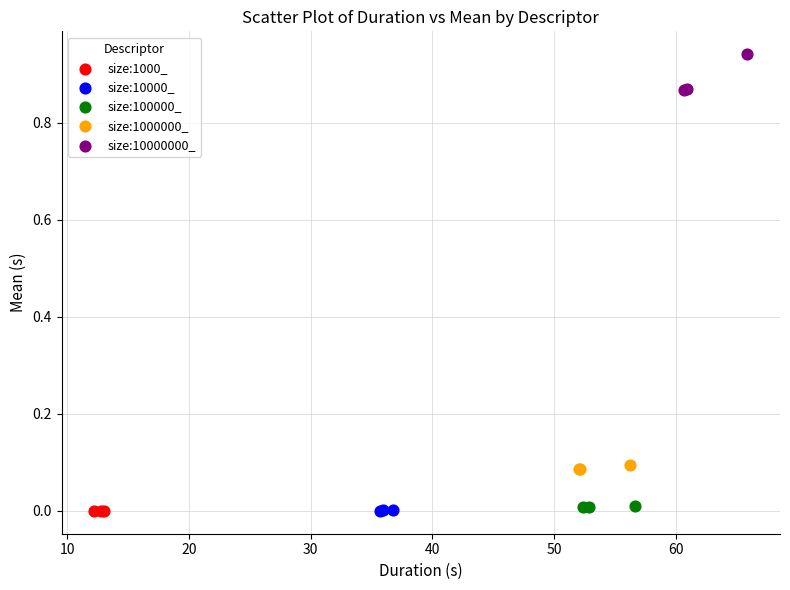

Which series reaches the maximum Y coordinate?

size:10000000_